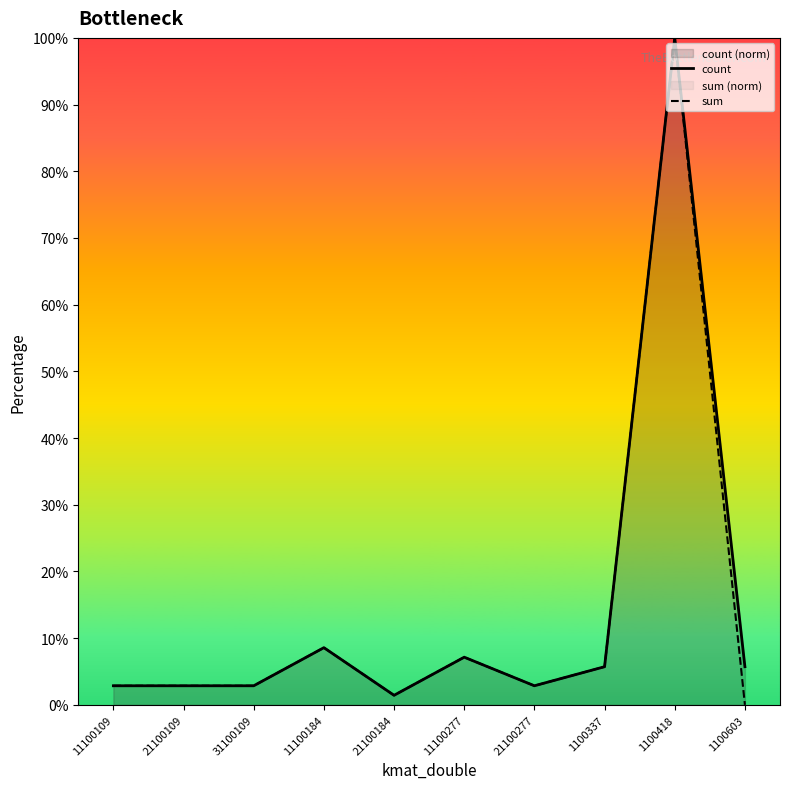

Which series has the widest spread of values?

sum